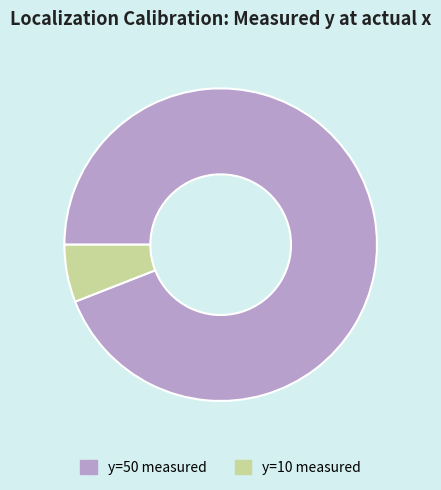

Between y=50 measured and y=10 measured, which is larger?

y=50 measured